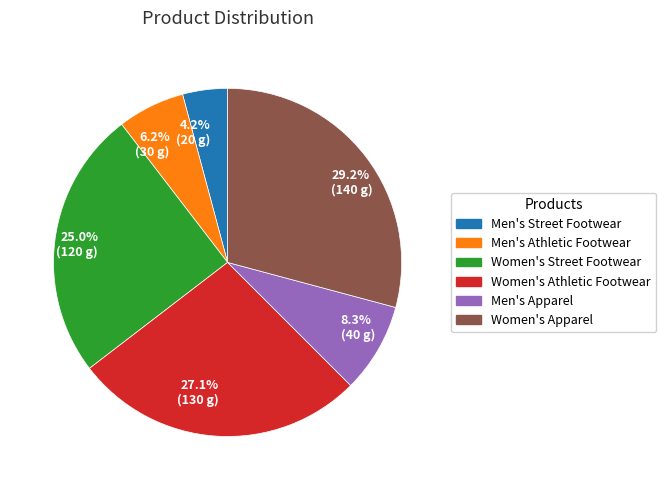

Do 27.1% (130 g) and 4.2% (20 g) together represent more than half of the pie?

No